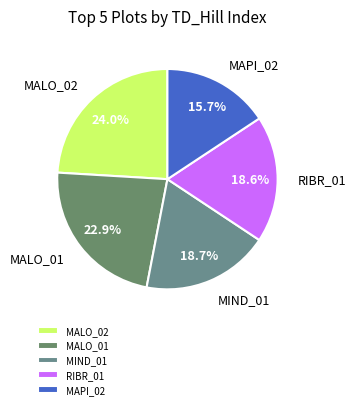

What percentage is the MALO_01 slice, to the nearest percent?

23%